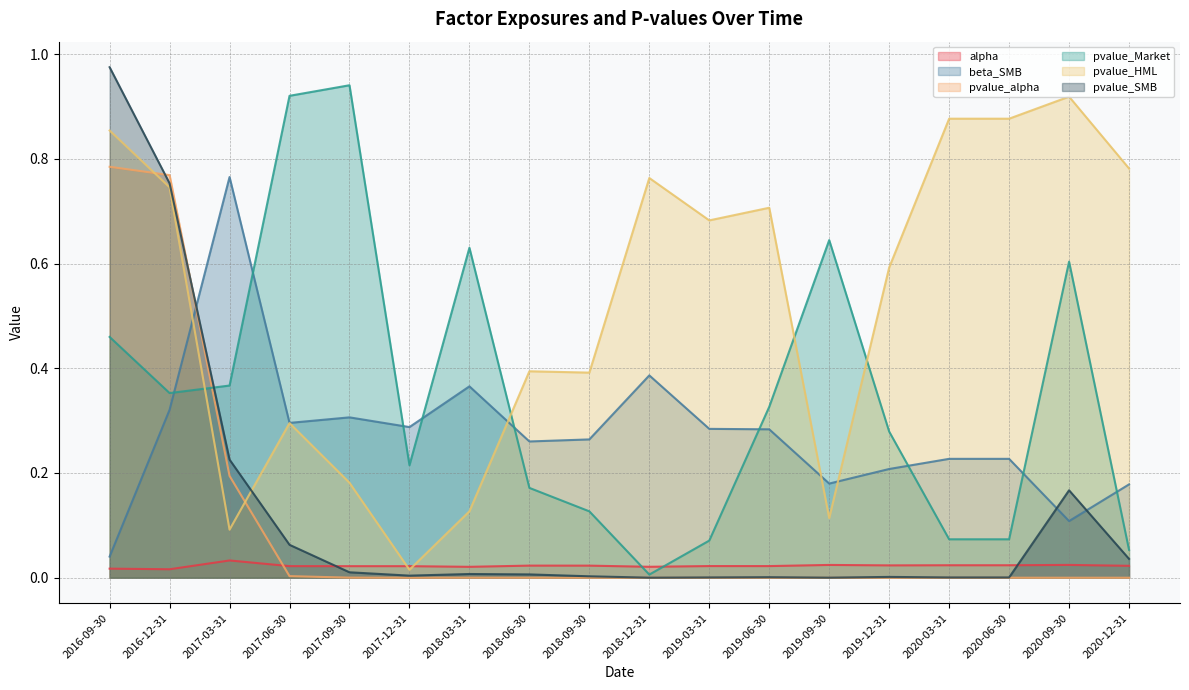

What value does the beta_SMB series have at 2018-03-31?

0.4